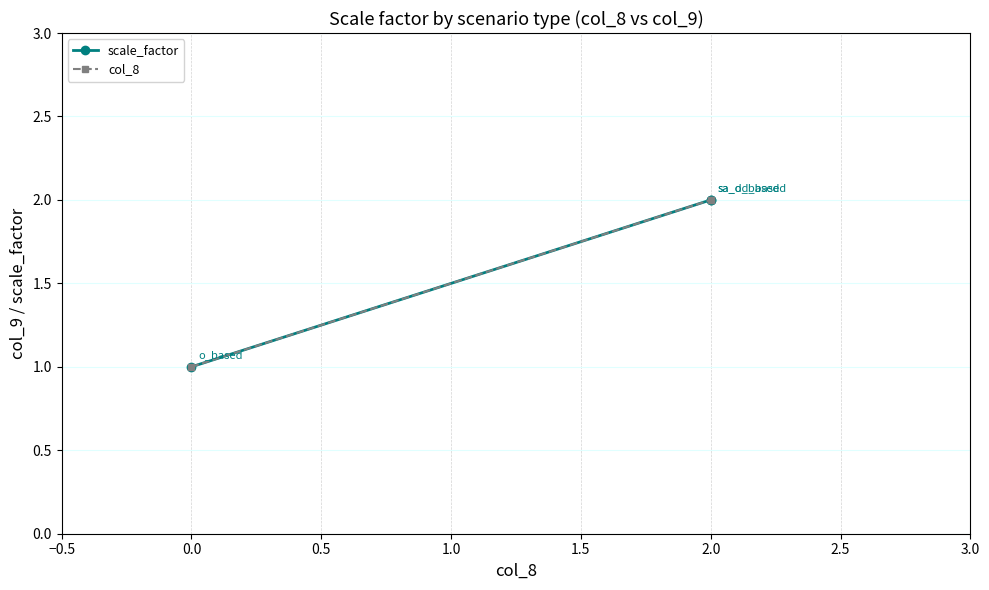

Reading left to right, what are all the values shown in this chart?

scale_factor: 1	2	2
col_8: 1	2	2